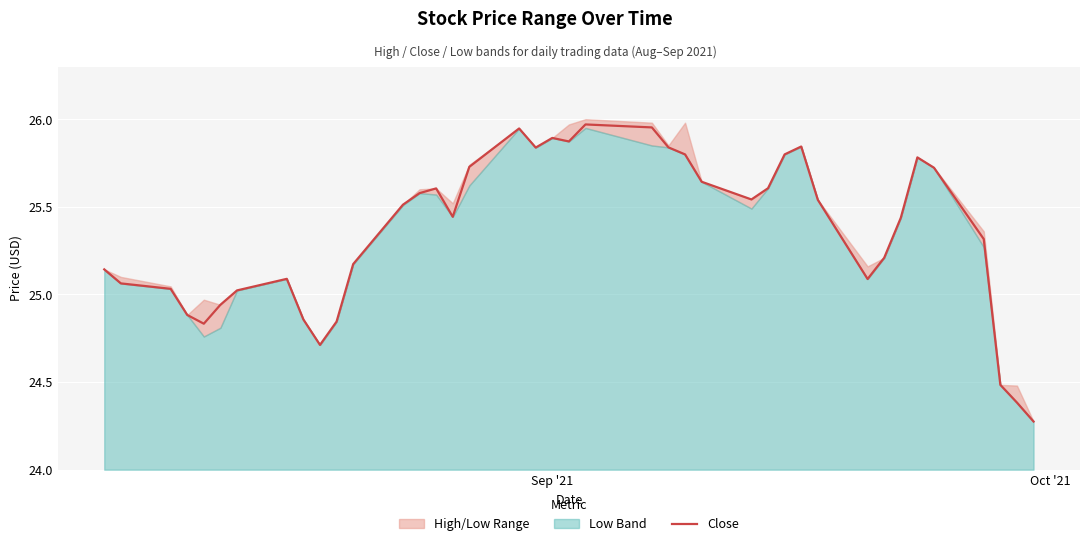

True or false: the data shows 5.9 at 11.

False